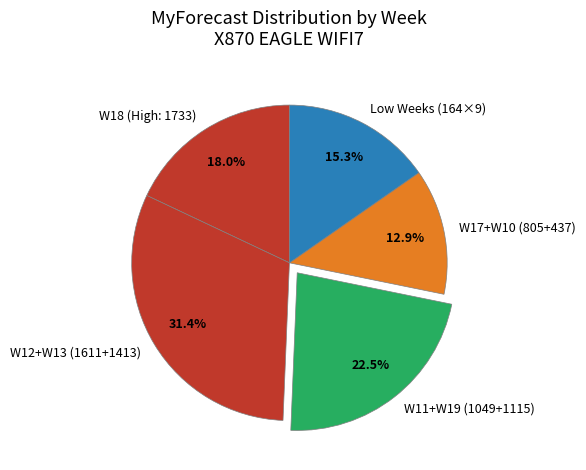

Which category has the smallest portion of the pie?

W17+W10 (805+437)